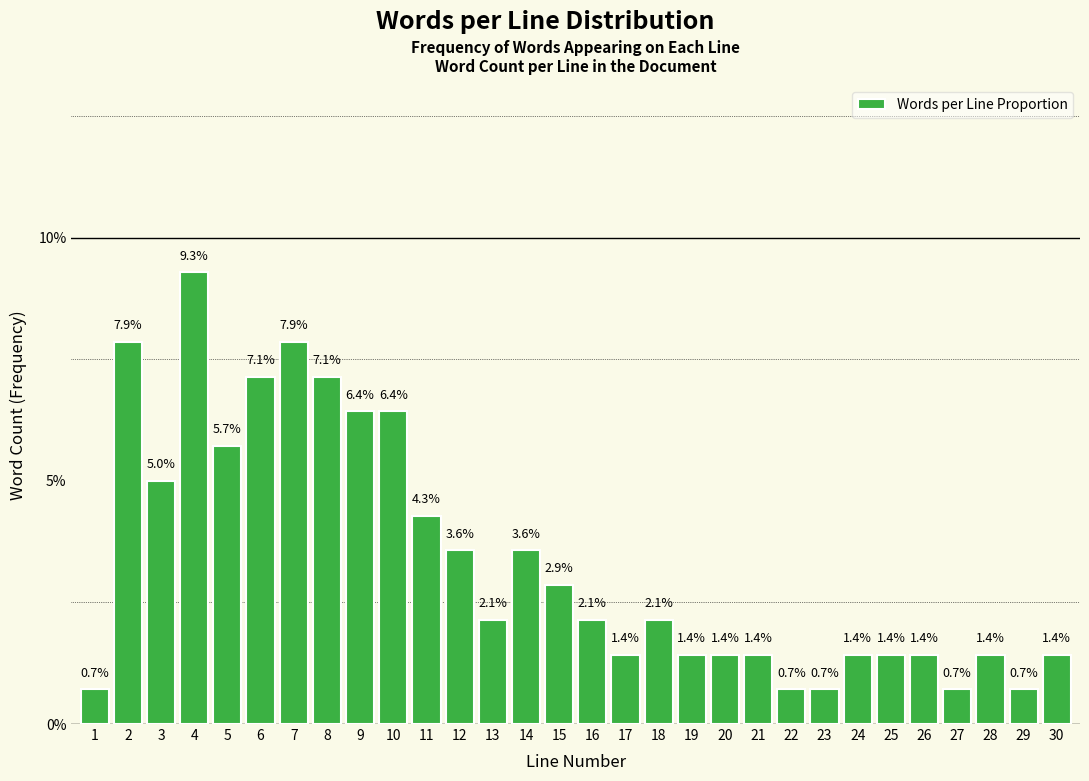

Does the chart contain any negative values?

No